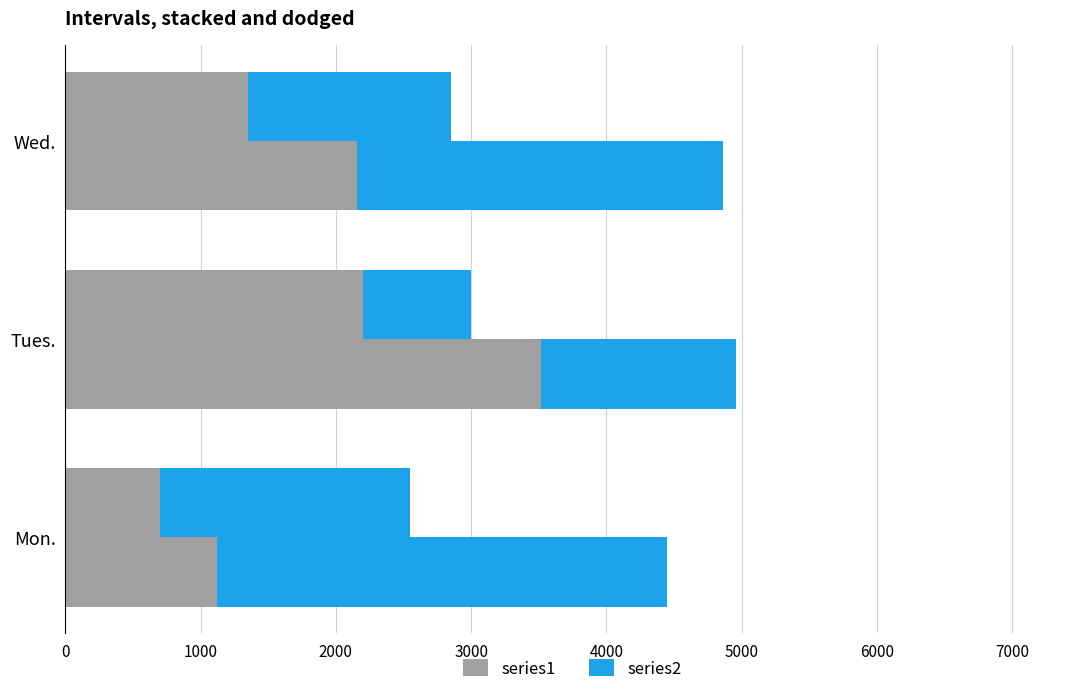

How many bars are there in each group?

2